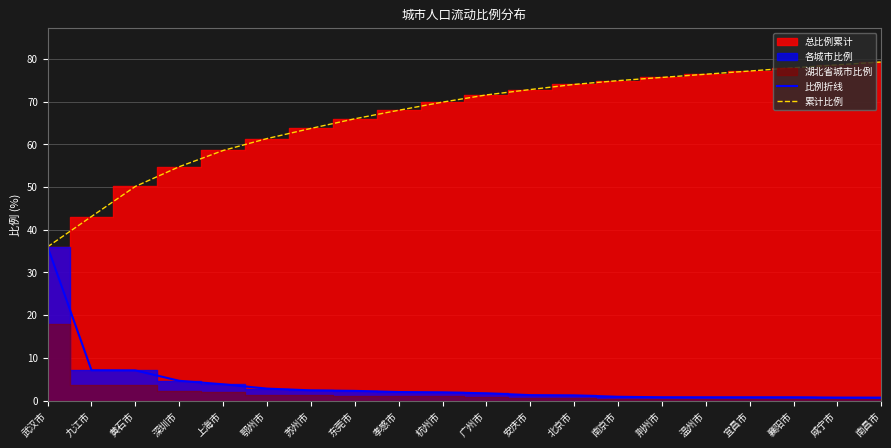

At how many categories does at least one series exceed 65?

13